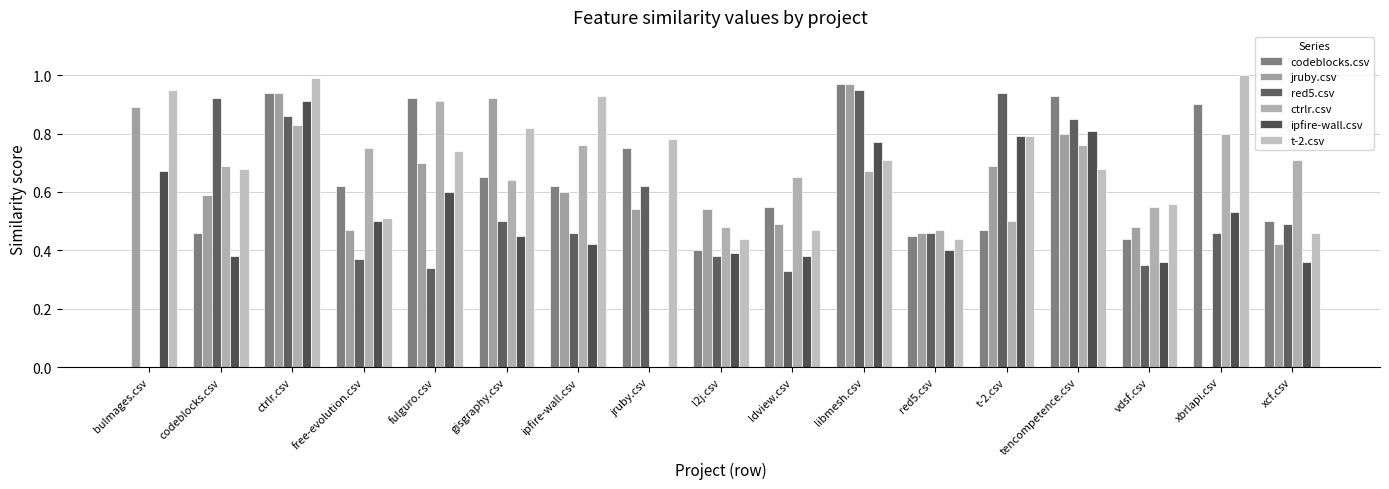

How many categories are shown in the chart?

17